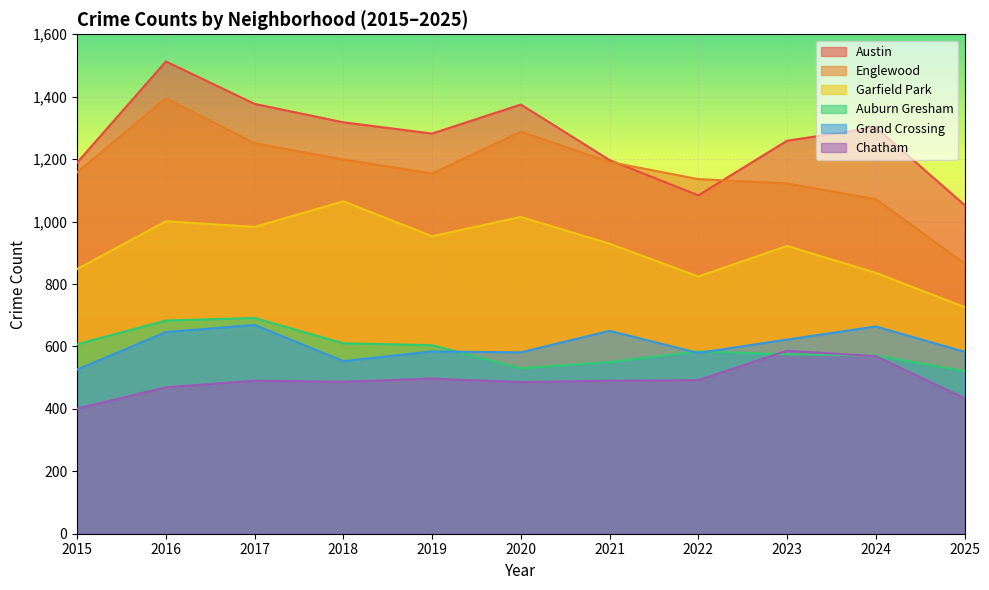

How many interior local peaks does the Garfield Park series have?

4